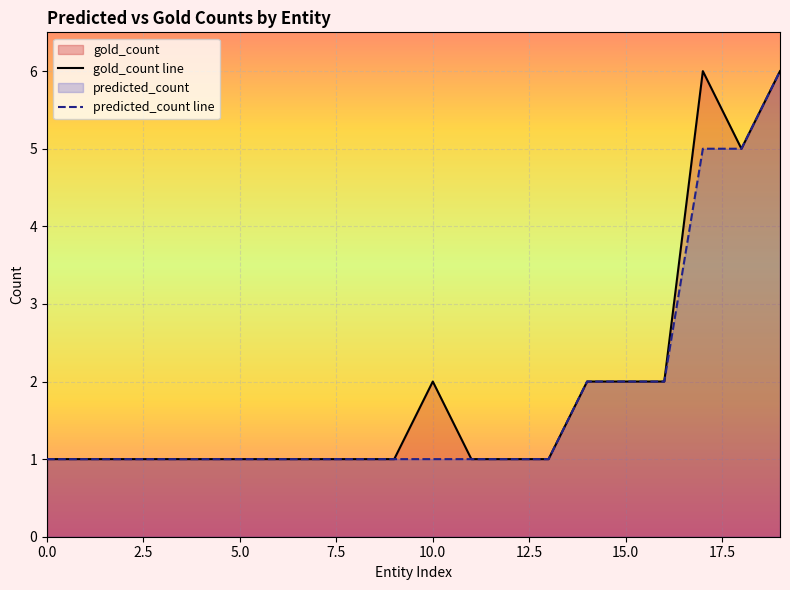

Count the number of categories in the chart.

20